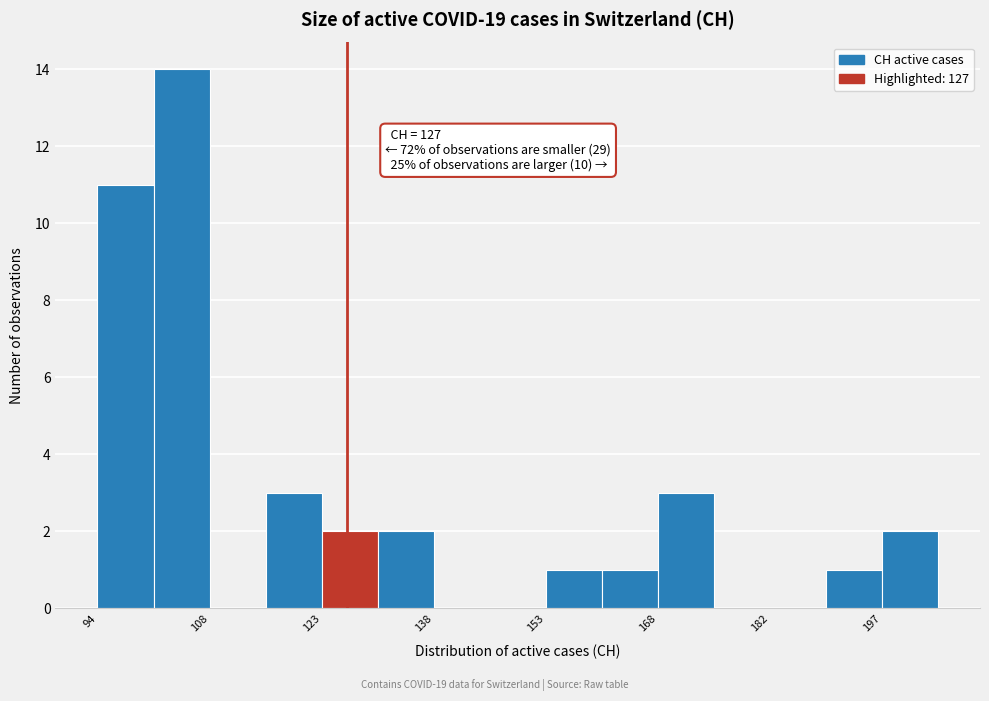

Around what value on the x-axis is the tallest bar? Give the approximate position of its centre, as read against the axis.

106